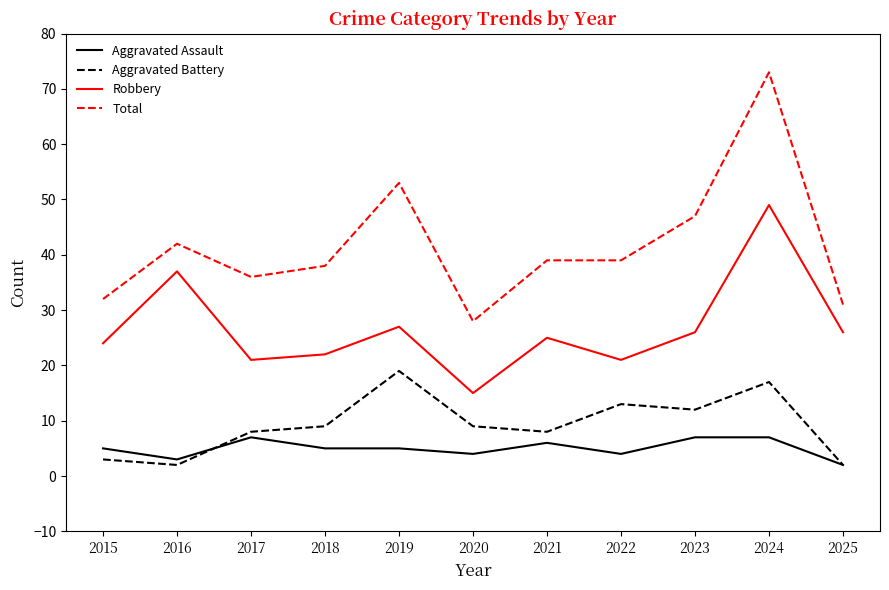

How many lines are shown in the chart?

4